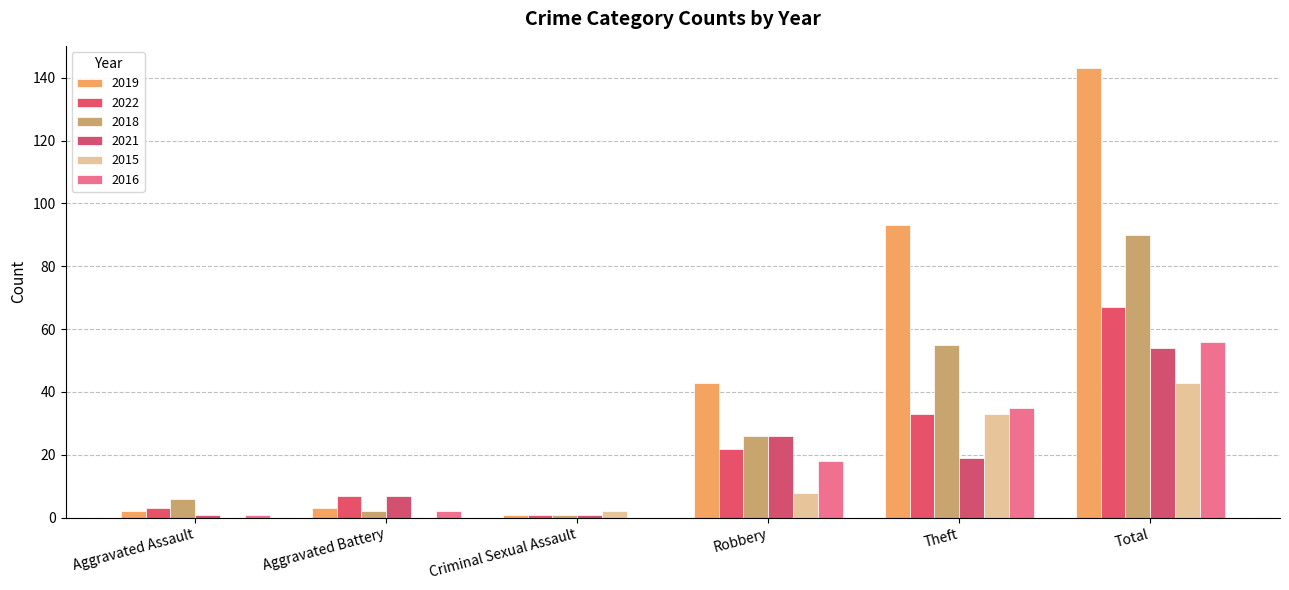

At which label is 2015 closest to 21?

Theft